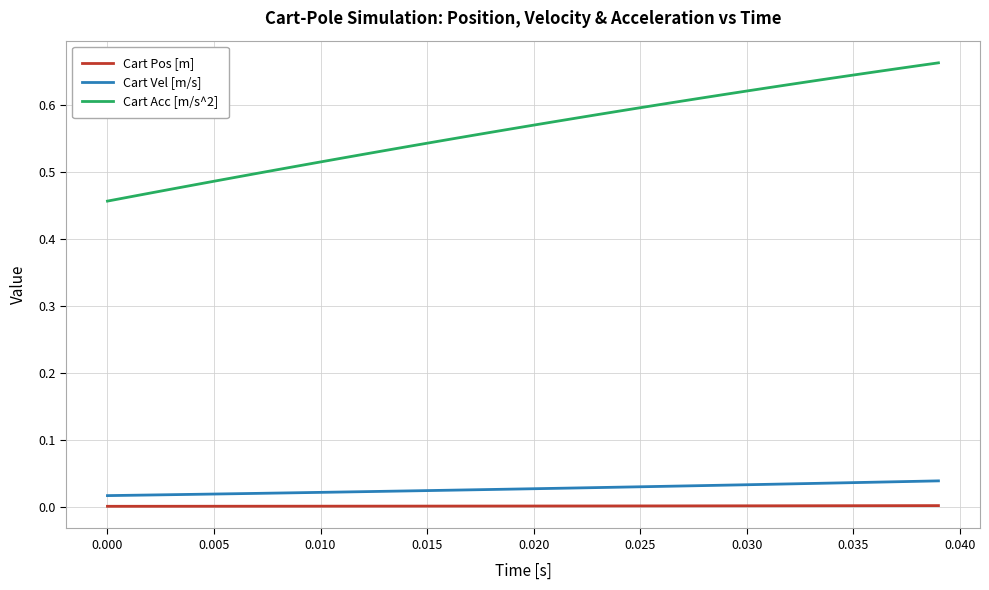

How many Cart Vel [m/s] values are between 0 and 1?

40